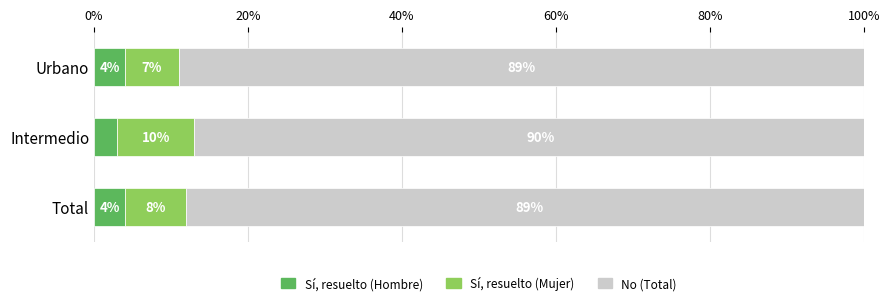

How many No (Total) values are between 89 and 90?

3